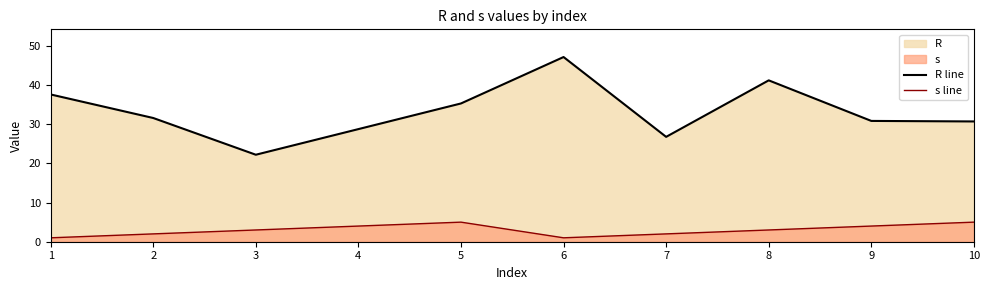

Which has a higher value, 5 or 10?

5